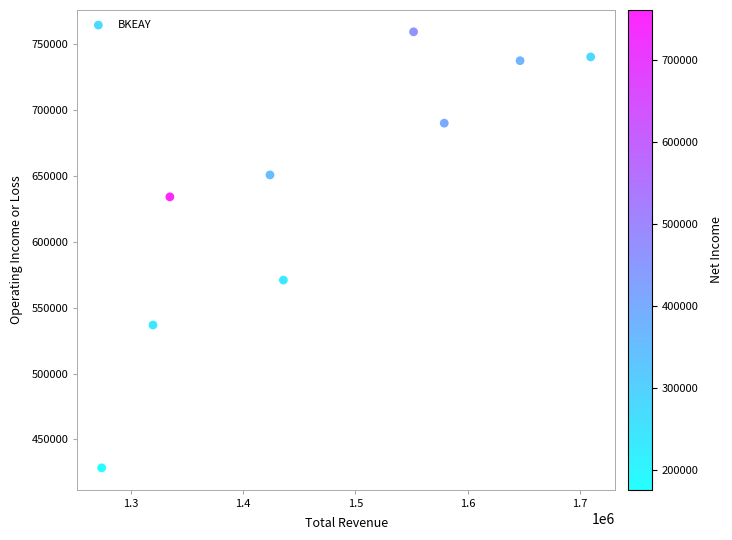

What is the average X value?

1474991.5